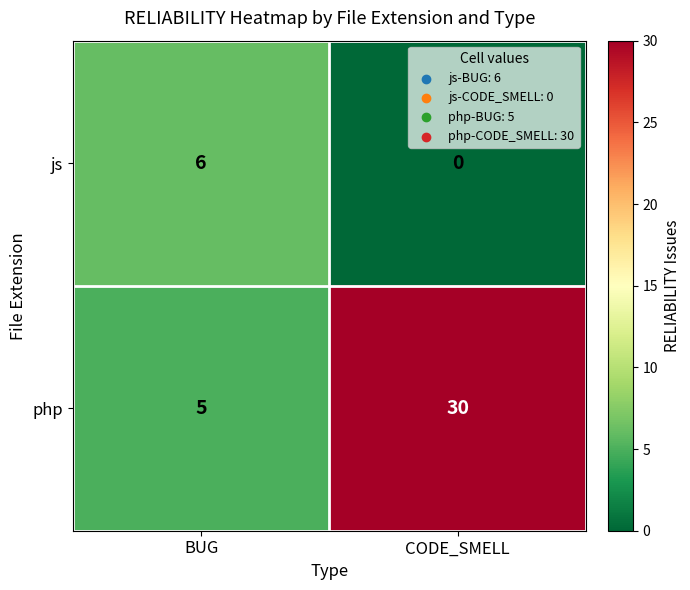

The js series shows -2 at CODE_SMELL. True or false?

False